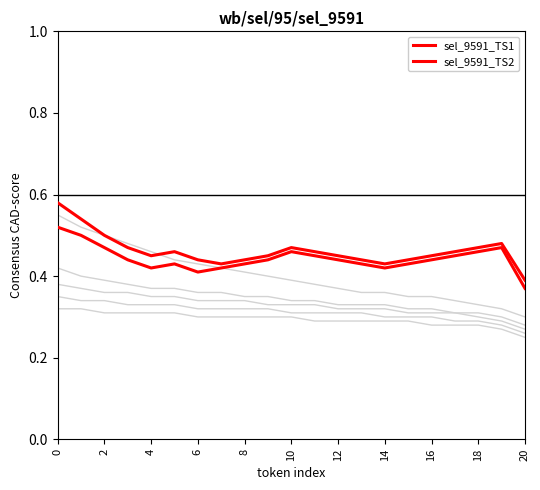

What are all the series names shown in the legend?

sel_9591_TS1, sel_9591_TS2